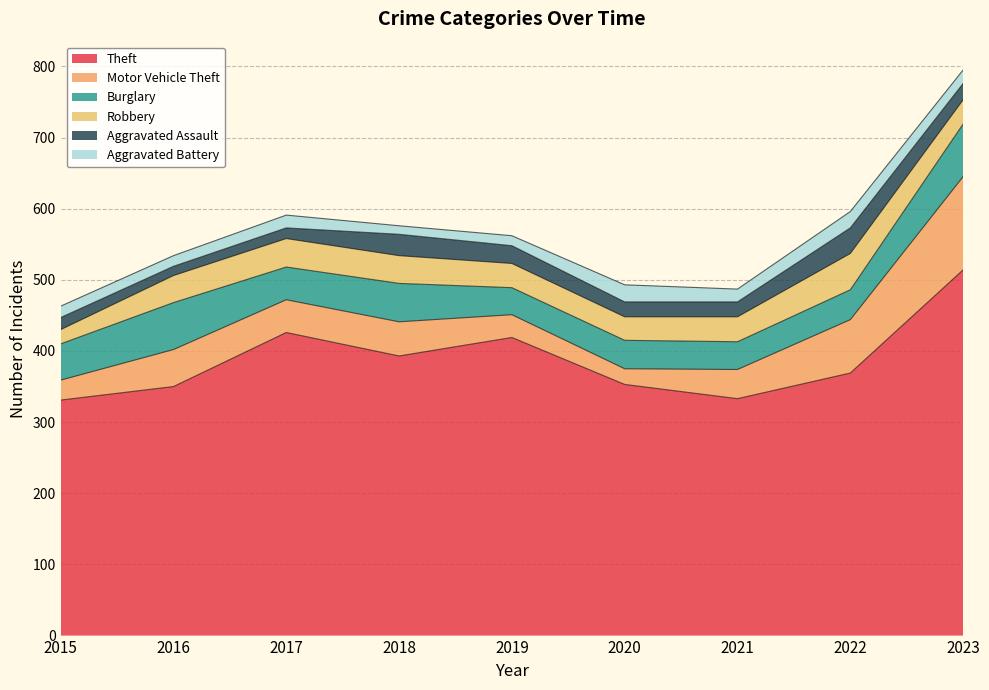

The Burglary series shows 42 at 2016. True or false?

False